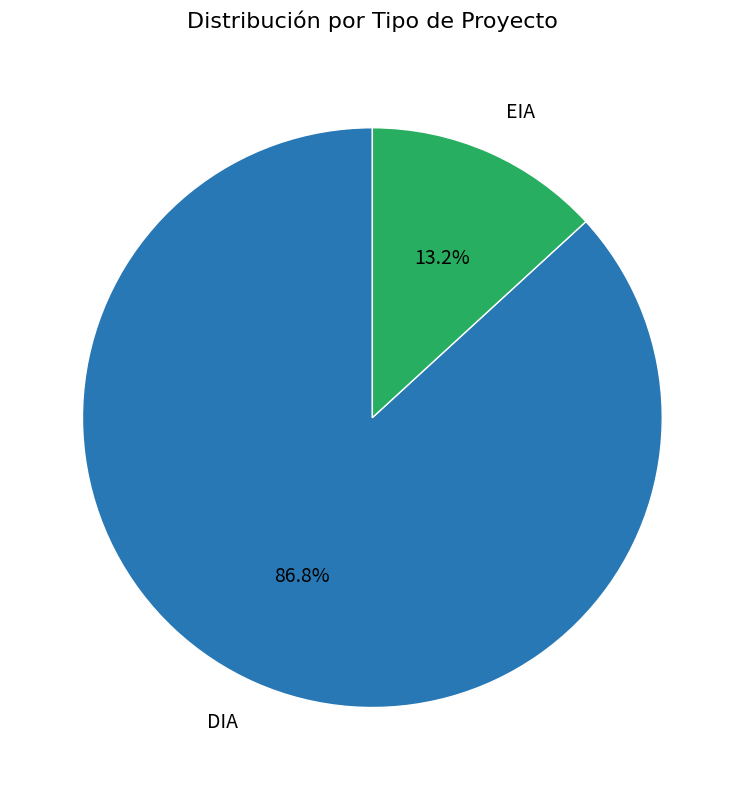

How many slices are in this pie chart?

2